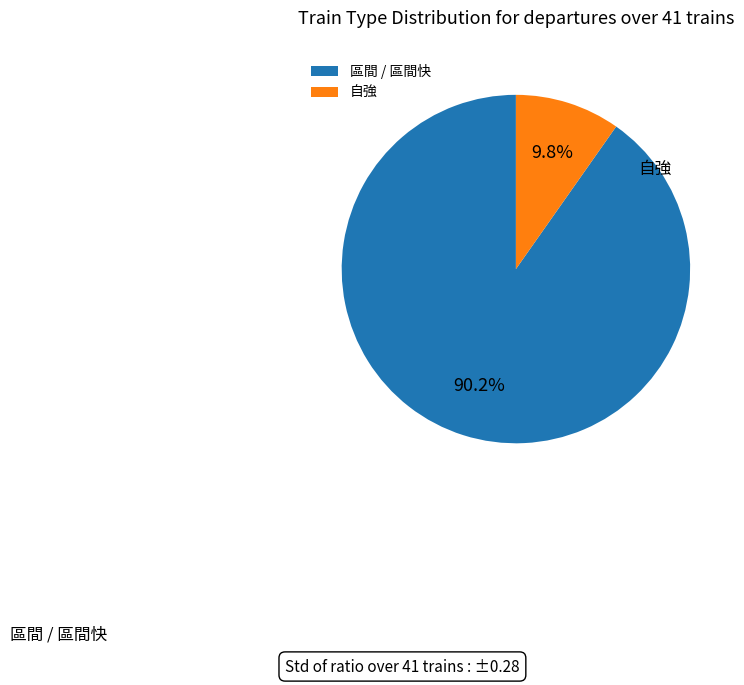

Is the sum of 自強 and 區間 / 區間快 greater than half?

Yes